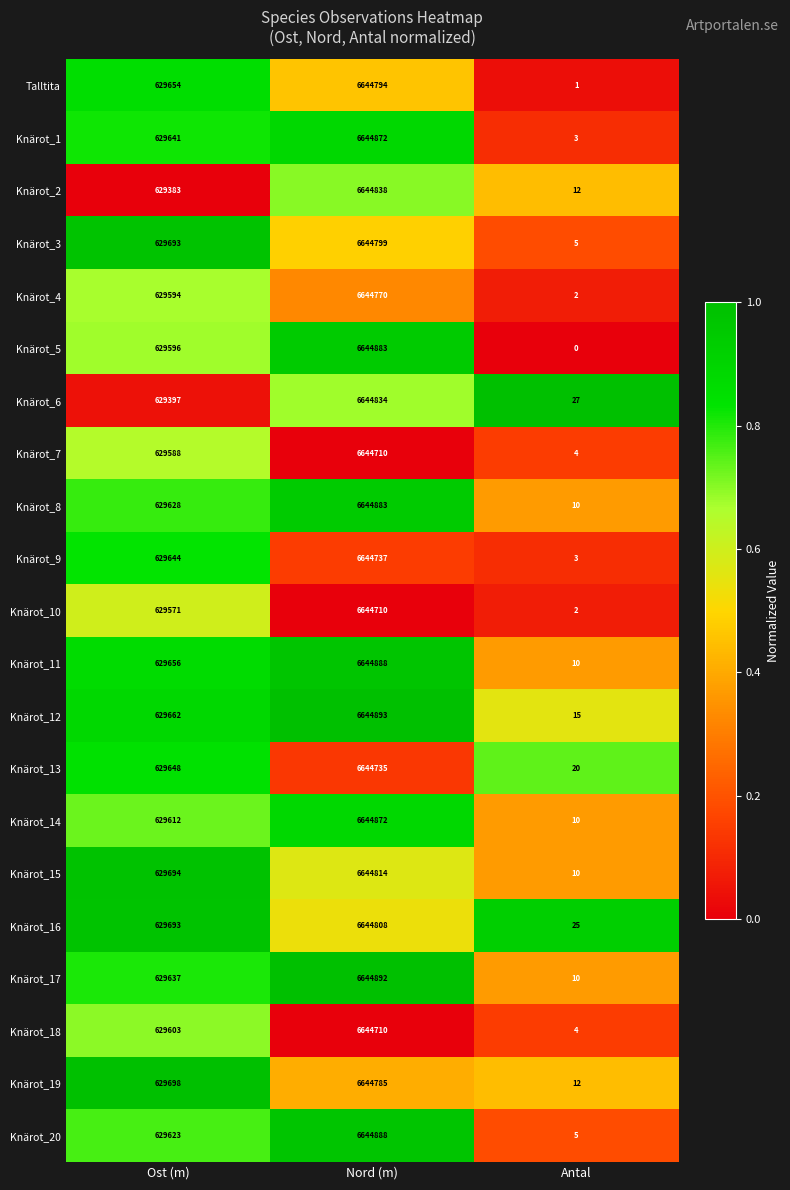

How many distinct data groups are displayed?

21